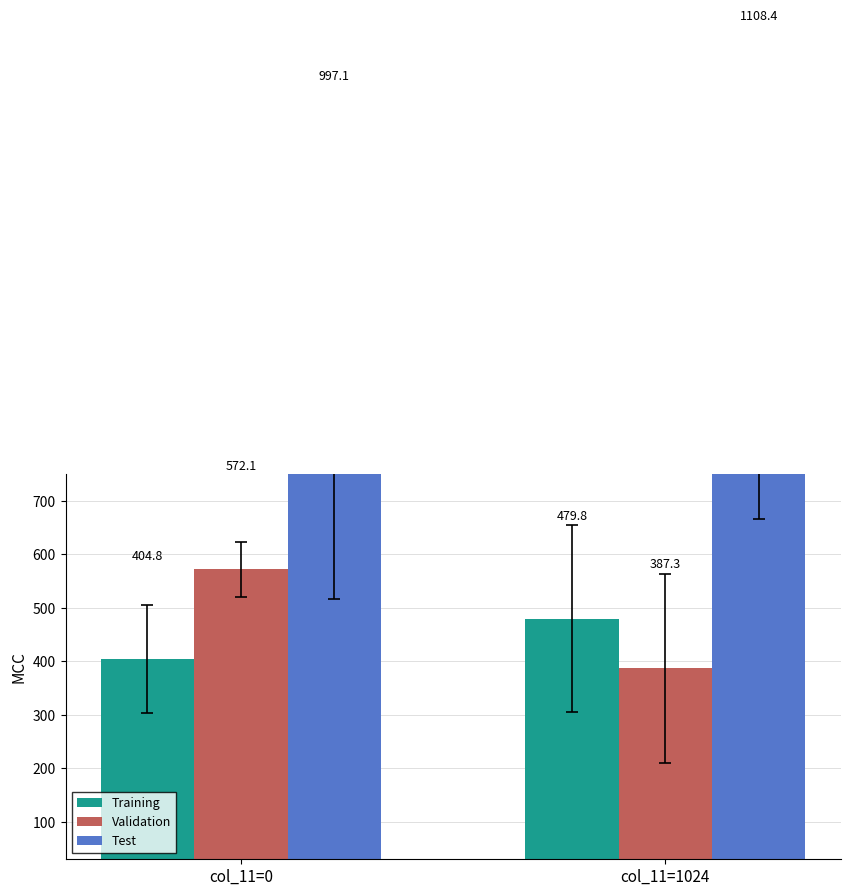

Reading left to right, extract all data points from this chart.

Training: col_11=0=404.8	col_11=1024=479.8
Validation: col_11=0=572.1	col_11=1024=387.3
Test: col_11=0=997.1	col_11=1024=1108.4